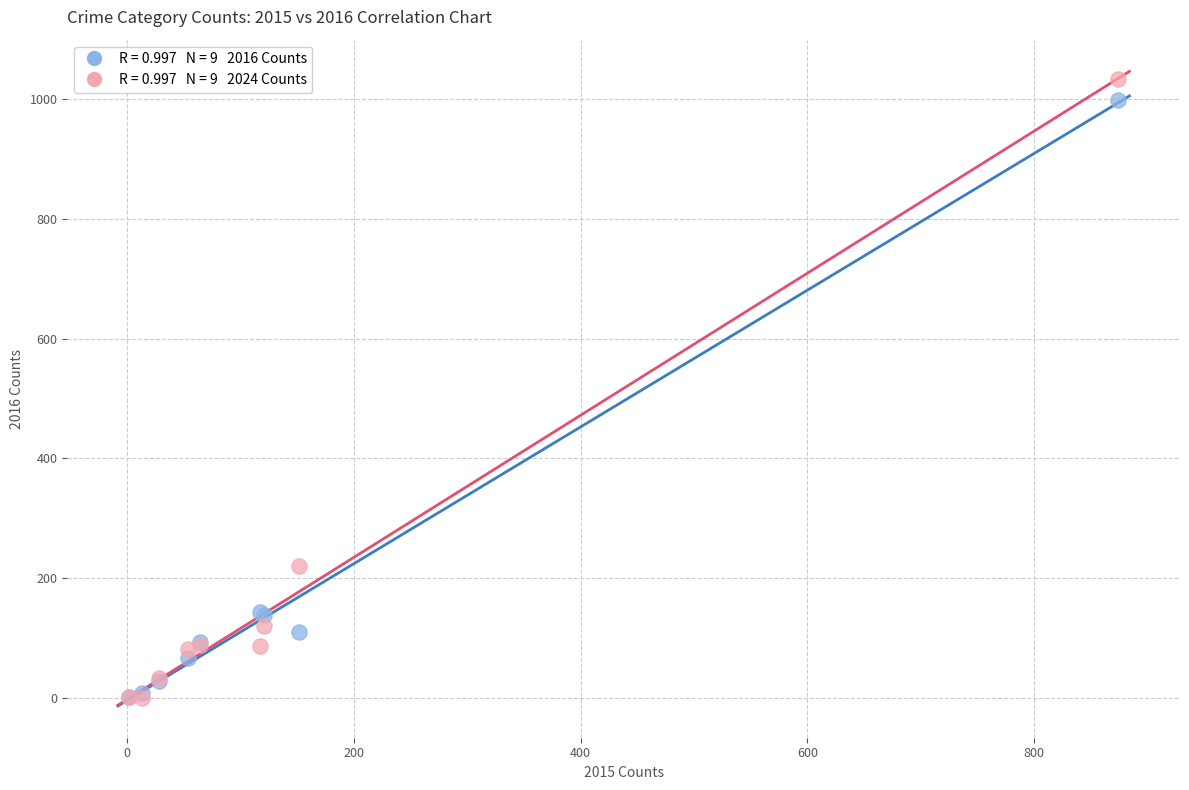

Across all series, what Y value is closest to 517?

220